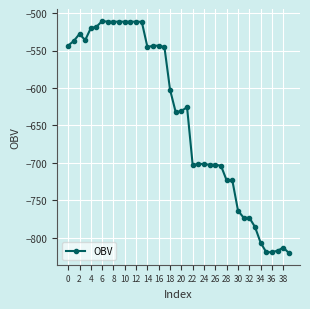

What is the difference between the maximum and minimum values?

310.1